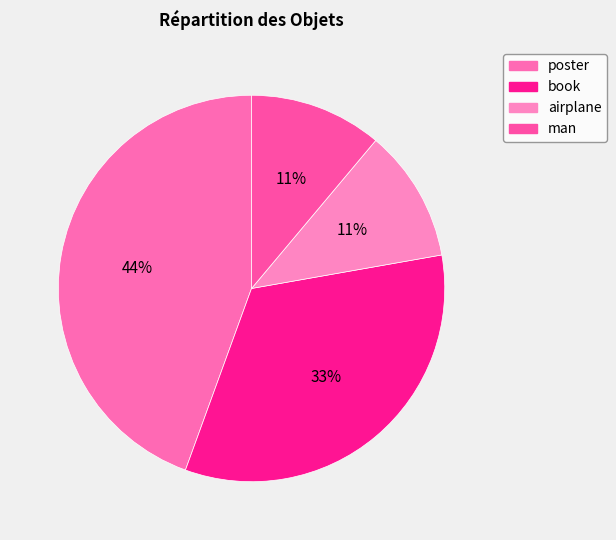

Rank the categories by value from lowest to highest.

airplane, man, book, poster